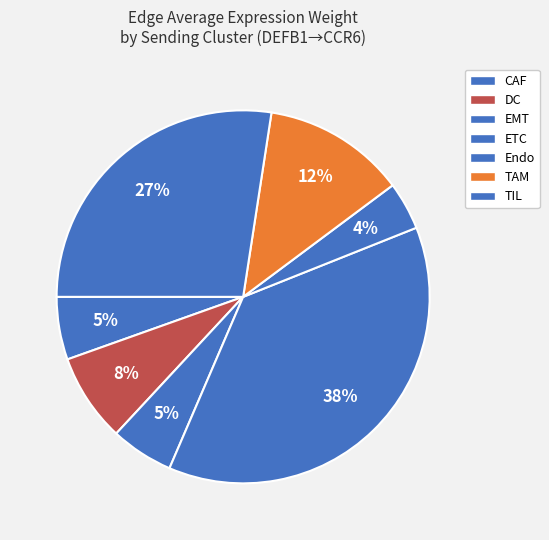

How many slices are in this pie chart?

7